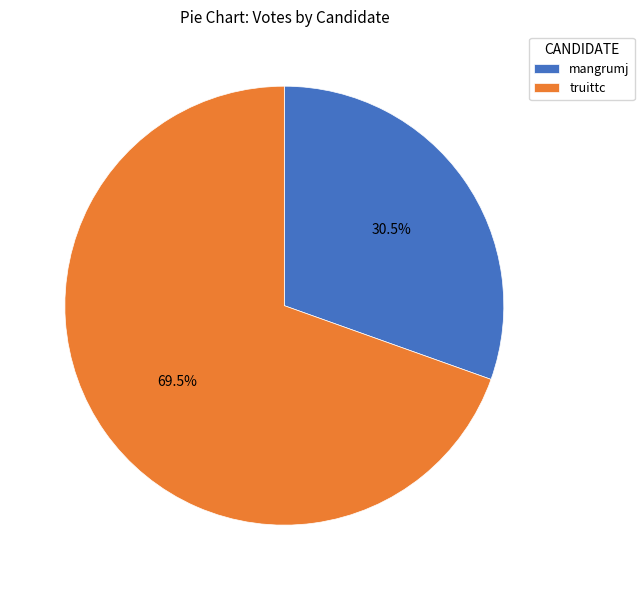

To the nearest percent, what is the combined percentage of mangrumj and truittc?

100%